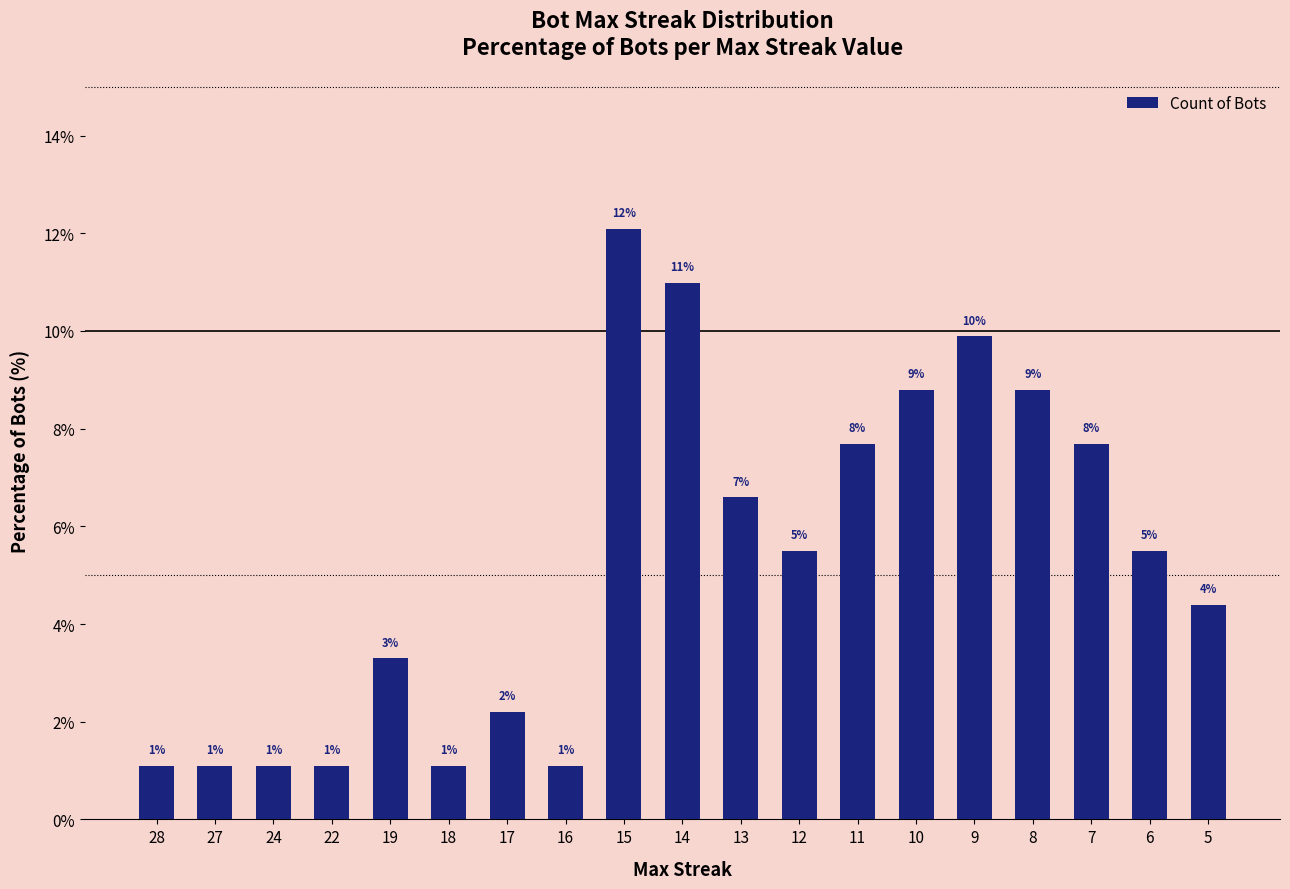

Reading left to right, extract all data points from this chart.

28=1.1	27=1.1	24=1.1	22=1.1	19=3.3	18=1.1	17=2.2	16=1.1	15=12.1	14=11.0	13=6.6	12=5.5	11=7.7	10=8.8	9=9.9	8=8.8	7=7.7	6=5.5	5=4.4